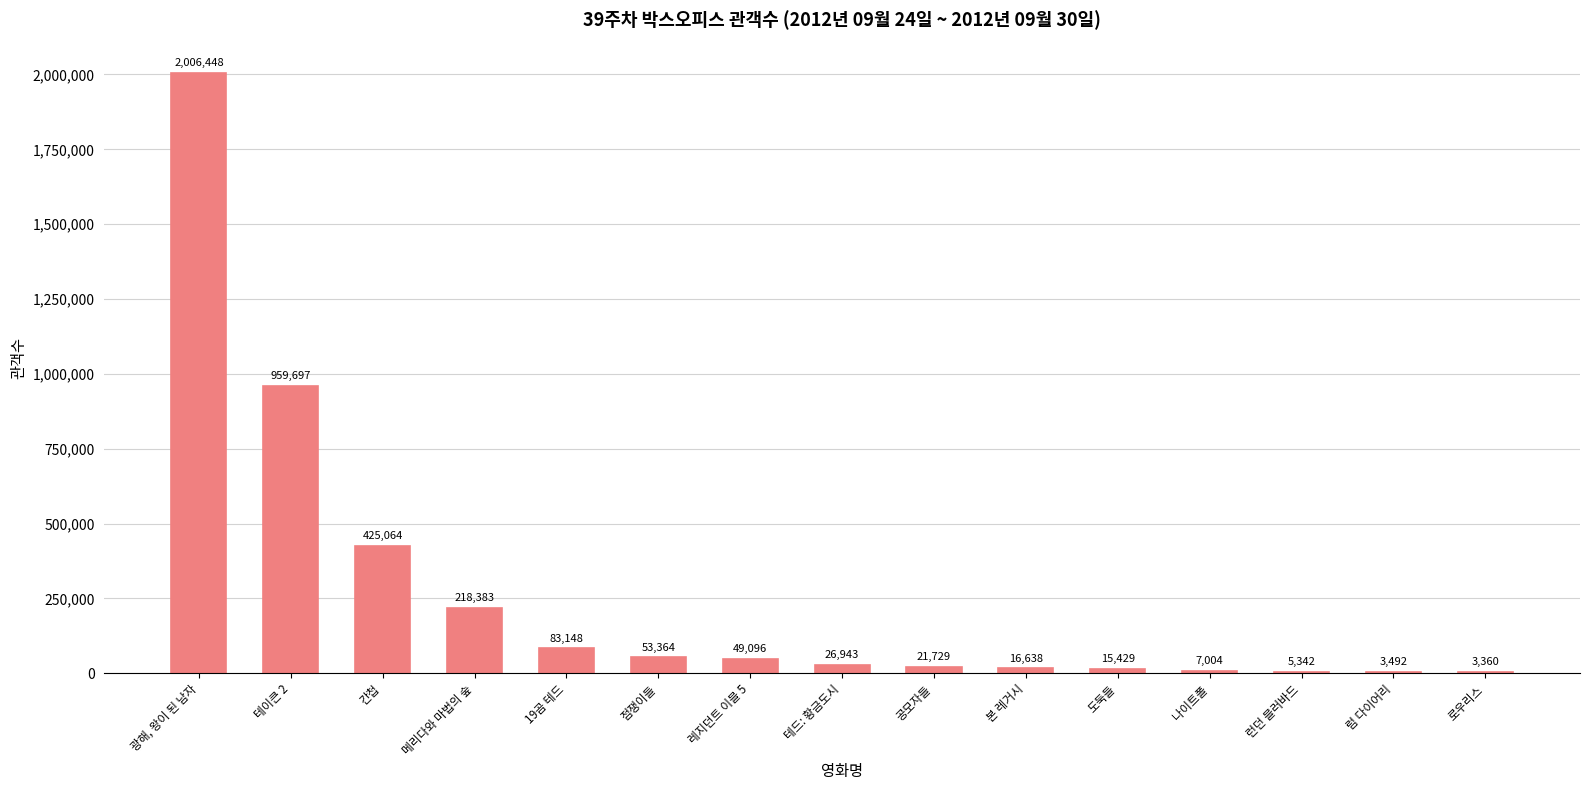

Which category has the highest value across all series?

광해, 왕이 된 남자